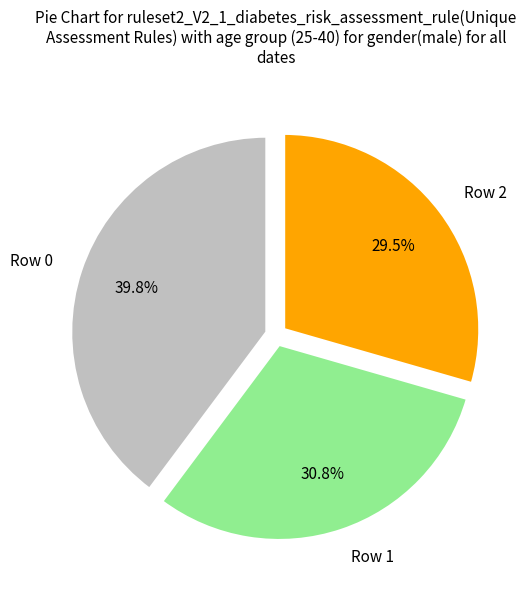

Is there a majority slice in this chart?

No